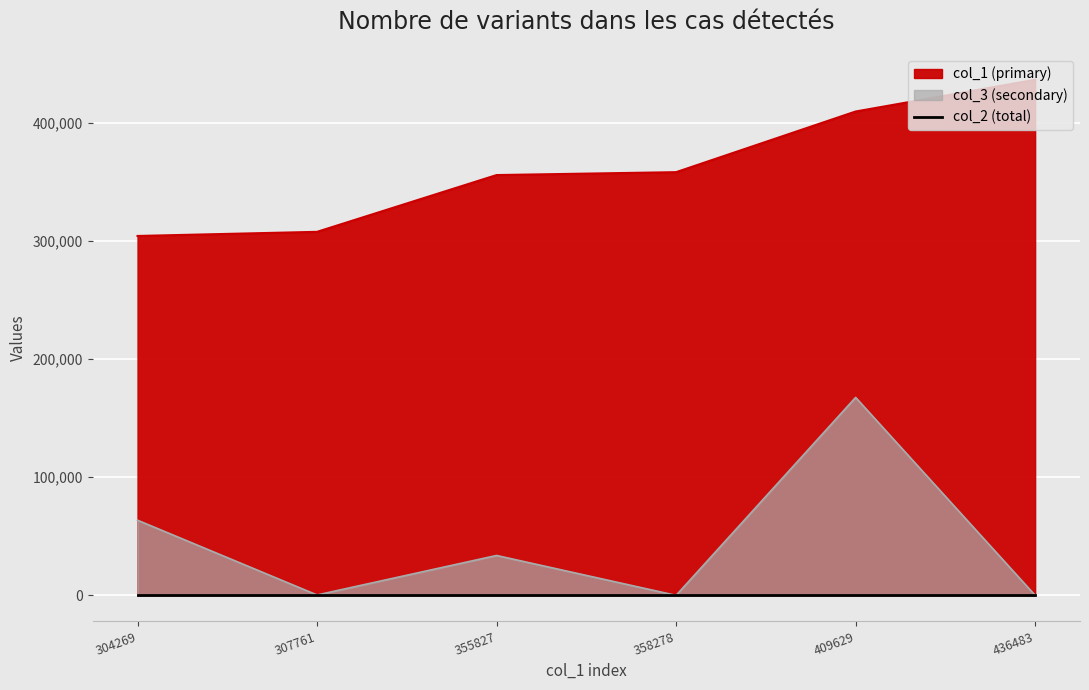

Which has a higher value, 307761 or 304269?

307761